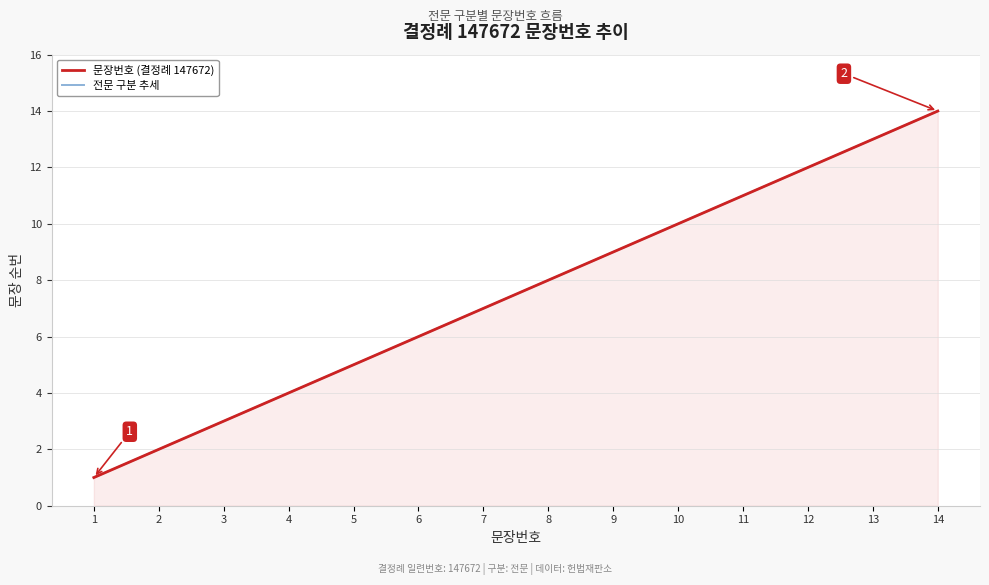

Is the value of 문장번호 (결정례 147672) at 6 greater than the value of 전문 구분 추세 at 9?

No